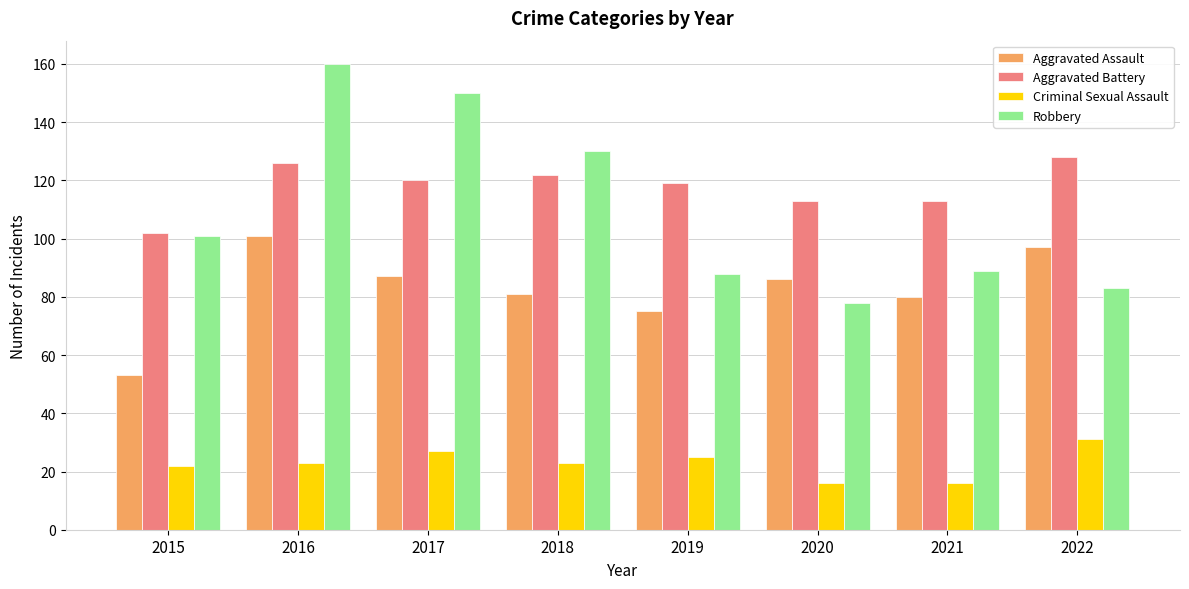

How many bars are there in total?

32